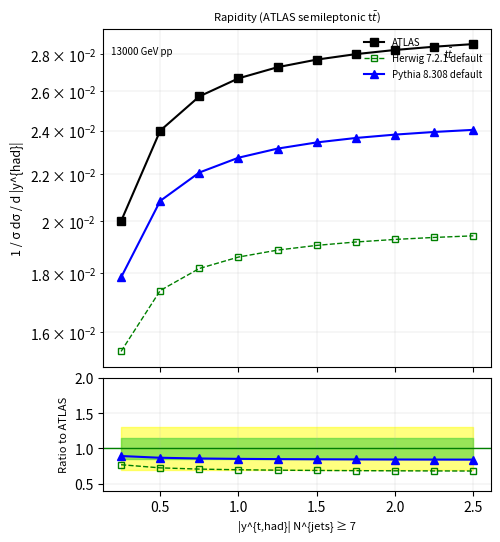

The value of Herwig 7.2.1 default at 2.0 is 0.7. True or false?

True